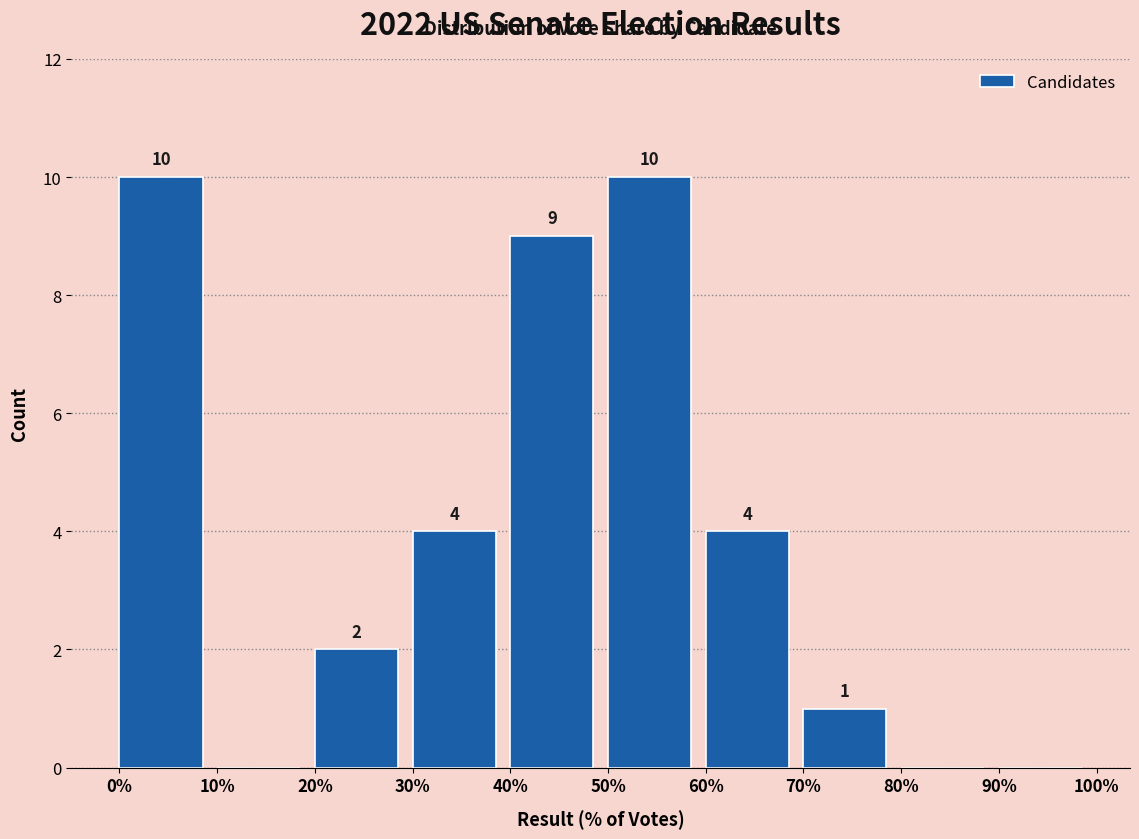

Reading left to right, list all the values displayed in this chart.

0%=10	10%=0	20%=2	30%=4	40%=9	50%=10	60%=4	70%=1	80%=0	90%=0